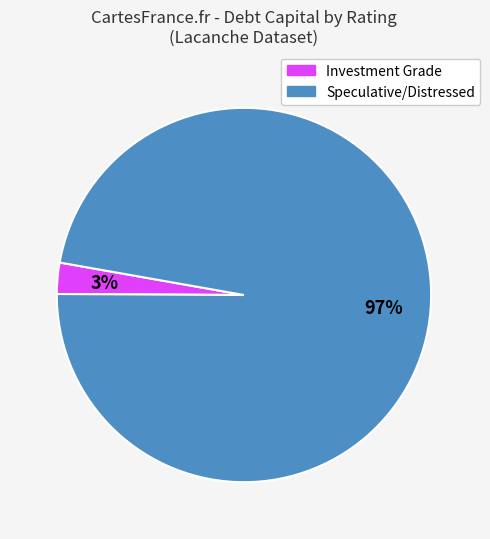

Count the number of slices in the pie.

2